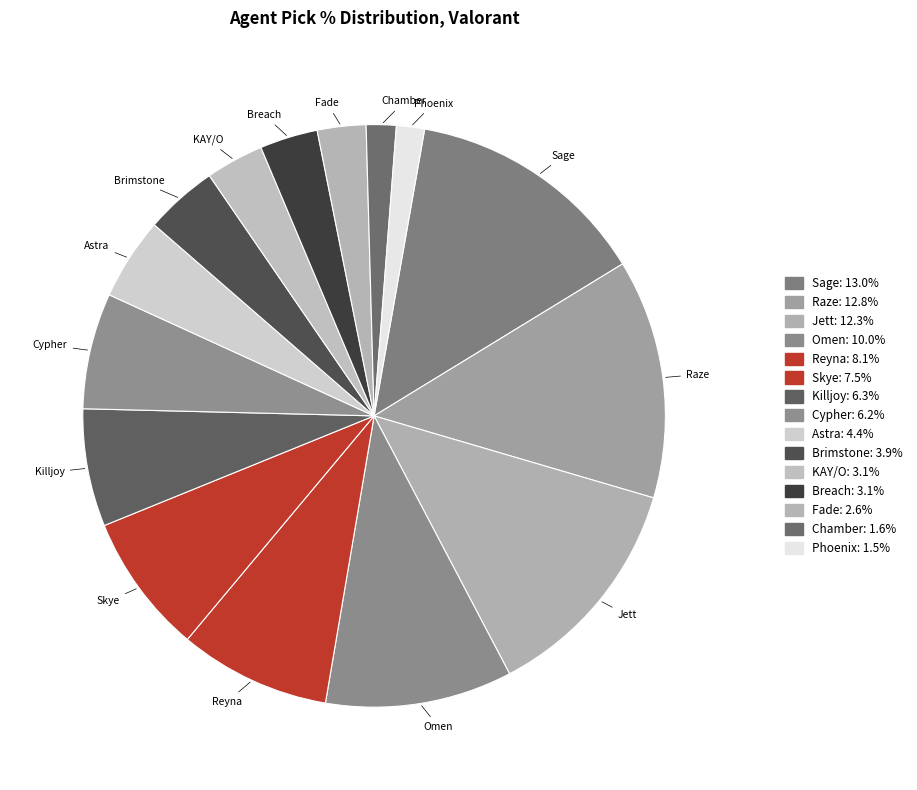

Between Breach and Reyna, which is larger?

Reyna